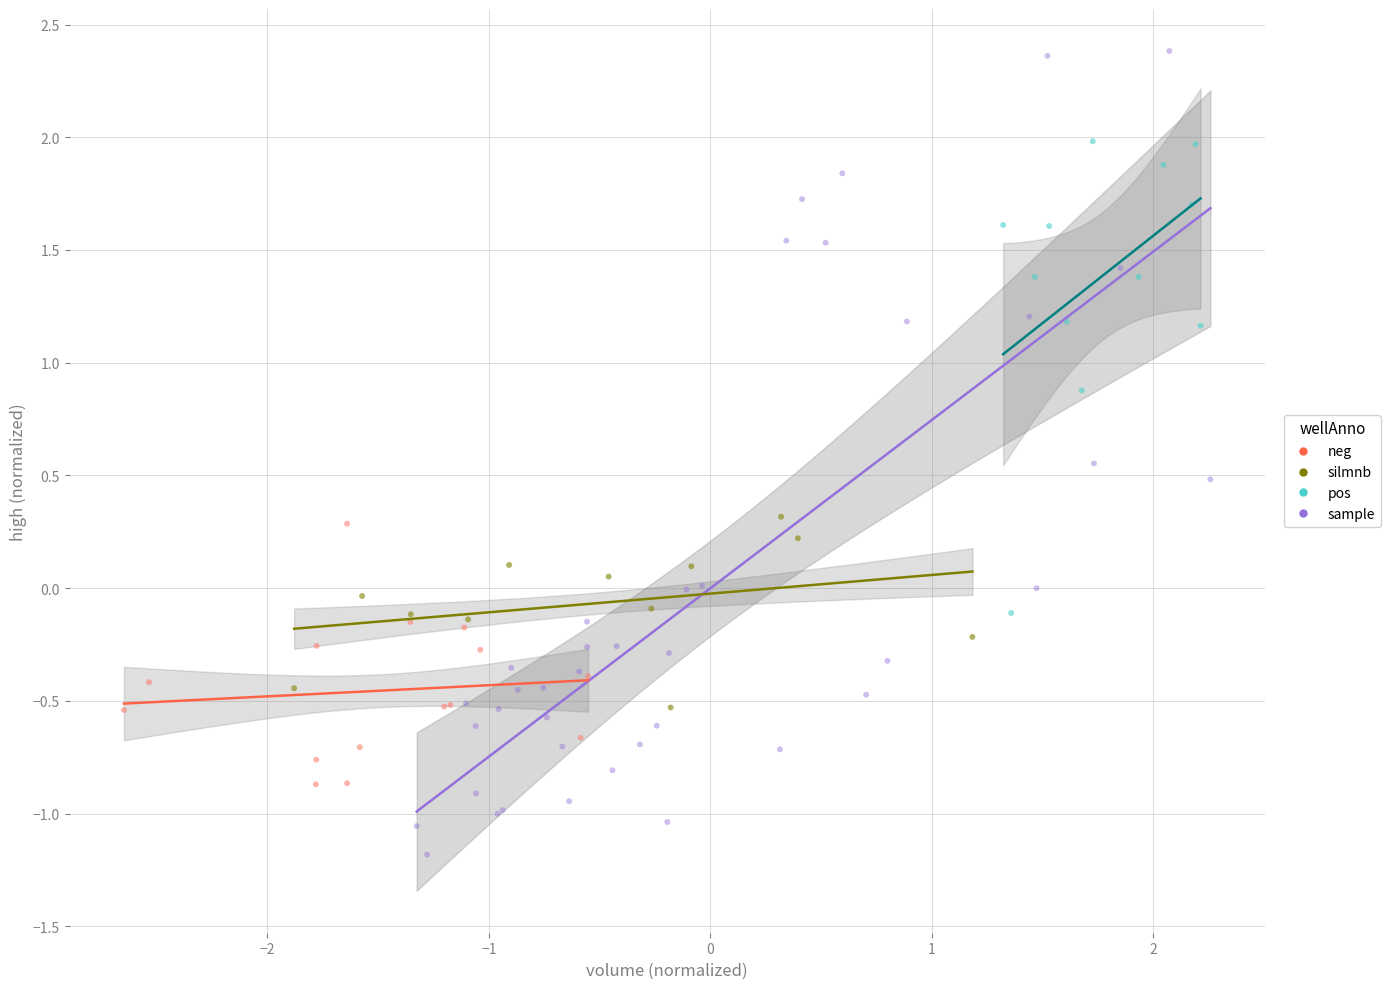

Which series has the widest spread of Y values?

sample